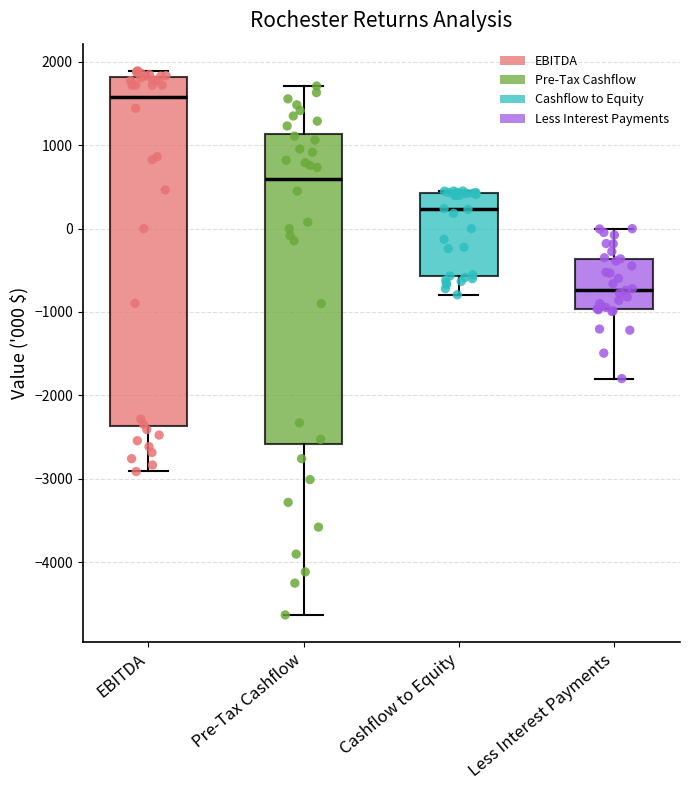

Where is the lower edge of the box for Pre-Tax Cashflow on the y-axis? The values are not printed on the chart, so give them approximately, as read against the axis.

-2600